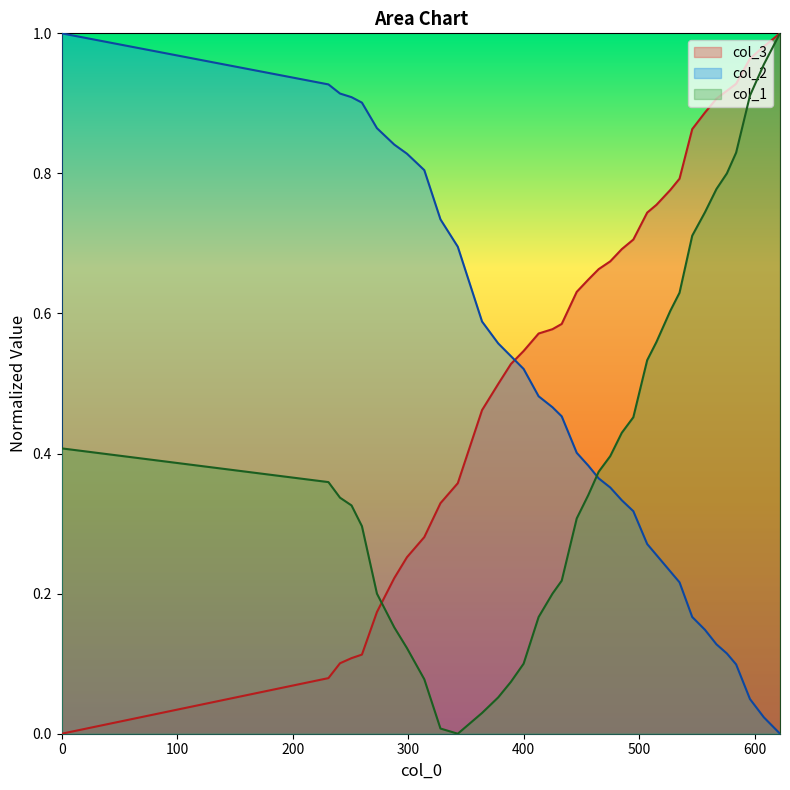

Reading left to right, what are all the values shown in this chart?

col_2: 1.0	0.9	0.9	0.9	0.9	0.9	0.8	0.8	0.8	0.7	0.7	0.6	0.6	0.5	0.5	0.5	0.5	0.5	0.4	0.4	0.4	0.4	0.3	0.3	0.3	0.3	0.2	0.2	0.2	0.1	0.1	0.1	0.1	0.0	0.0	0.0
col_1: 0.4	0.4	0.3	0.3	0.3	0.2	0.2	0.1	0.1	0.0	0.0	0.0	0.1	0.1	0.1	0.2	0.2	0.2	0.3	0.3	0.4	0.4	0.4	0.5	0.5	0.6	0.6	0.6	0.7	0.7	0.8	0.8	0.8	0.9	1.0	1.0
col_3: 0.0	0.1	0.1	0.1	0.1	0.2	0.2	0.3	0.3	0.3	0.4	0.5	0.5	0.5	0.5	0.6	0.6	0.6	0.6	0.6	0.7	0.7	0.7	0.7	0.7	0.8	0.8	0.8	0.9	0.9	0.9	0.9	0.9	1.0	1.0	1.0